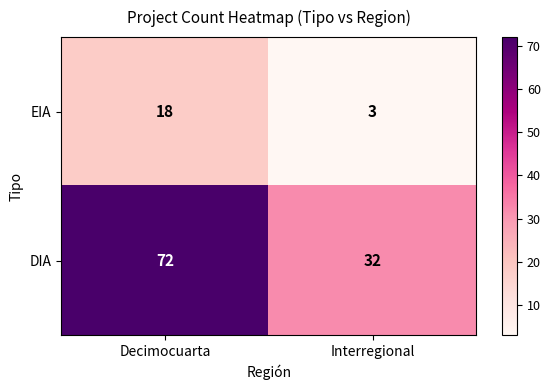

Rank the series by their maximum value, from lowest to highest.

EIA, DIA